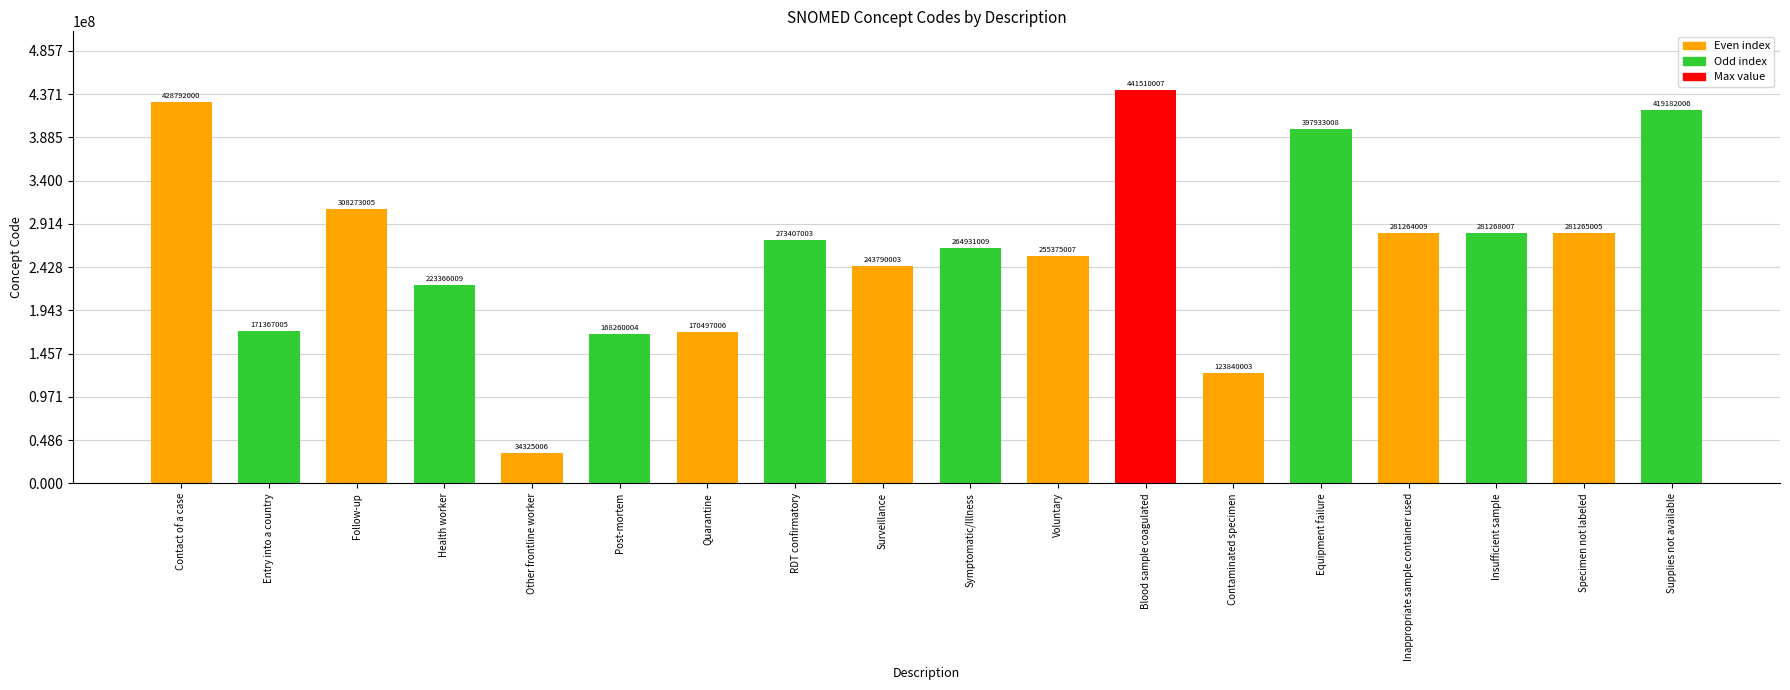

Are the bars horizontal?

No